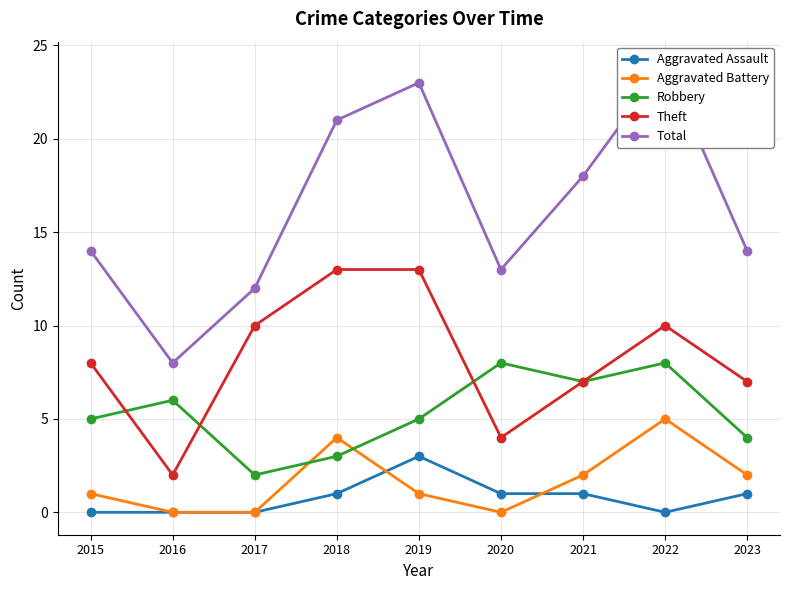

At how many categories does at least one series exceed 17?

4